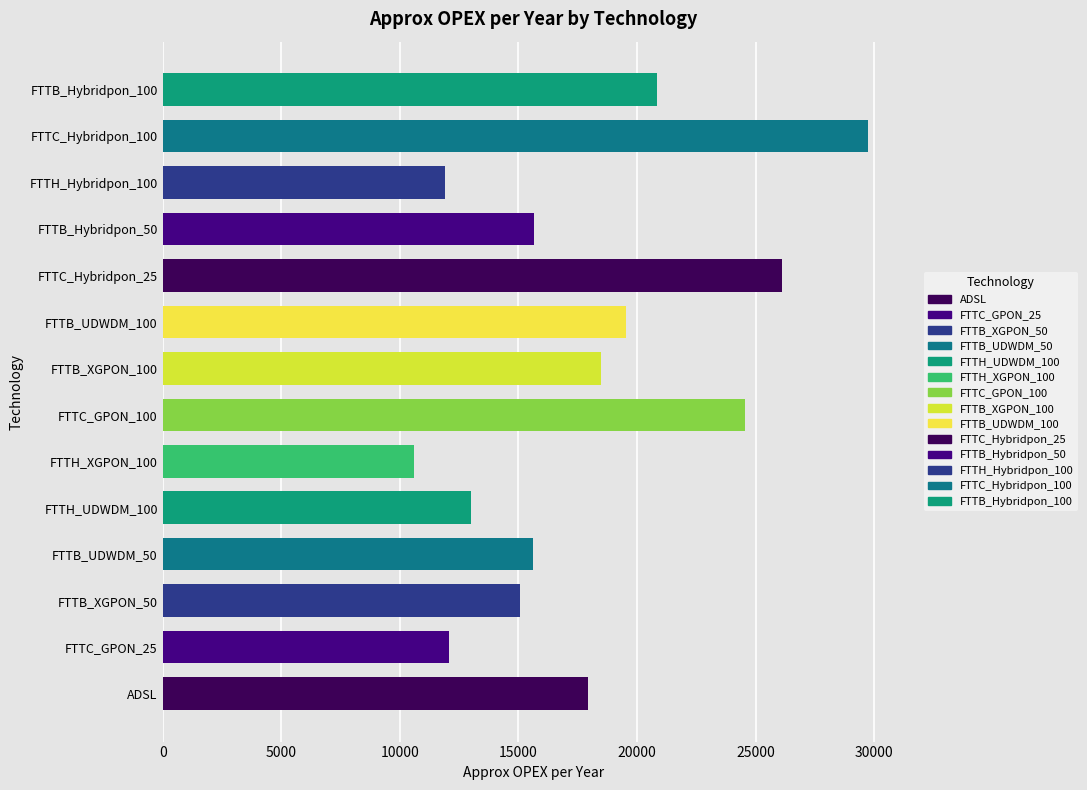

What is the difference between the values at FTTB_Hybridpon_100 and FTTB_XGPON_100?

2334.6